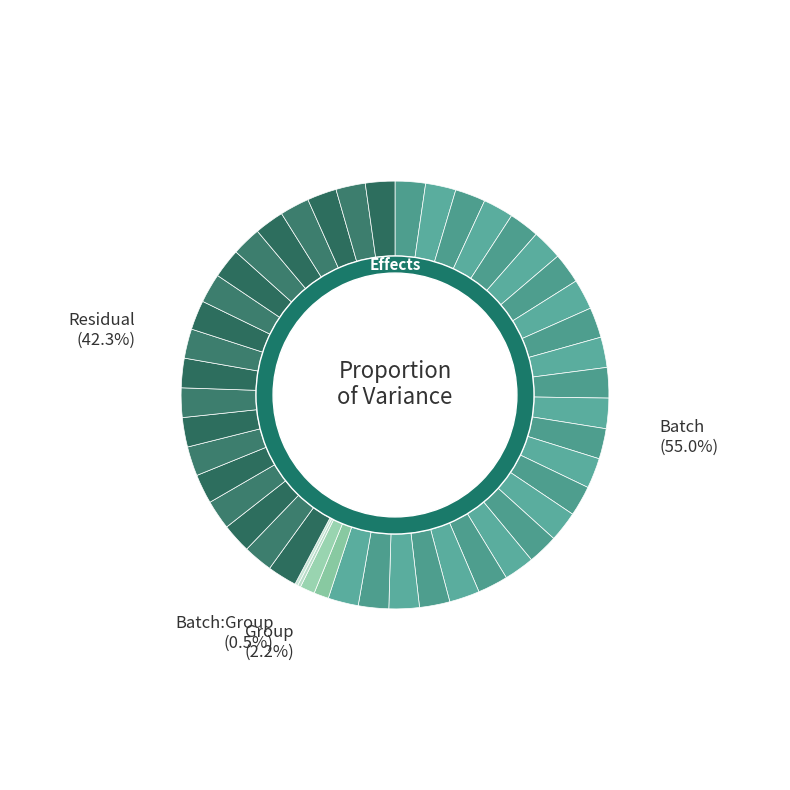

Rank the categories by value from highest to lowest.

Batch, Residual, Group, Batch:Group